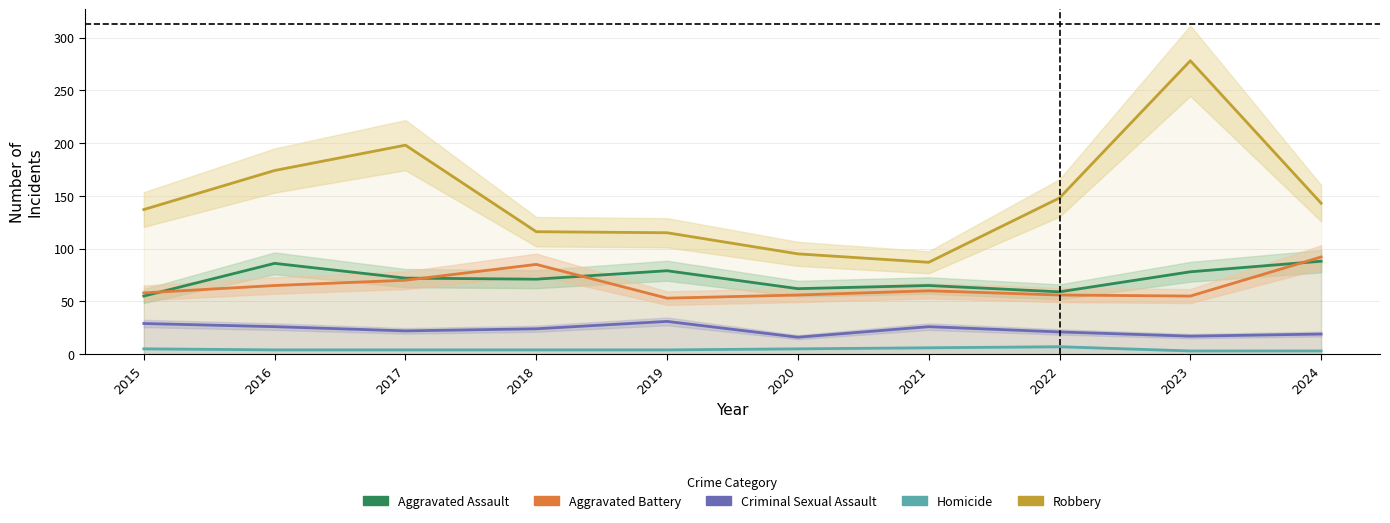

True or false: Aggravated Assault and Criminal Sexual Assault intersect in this chart.

False